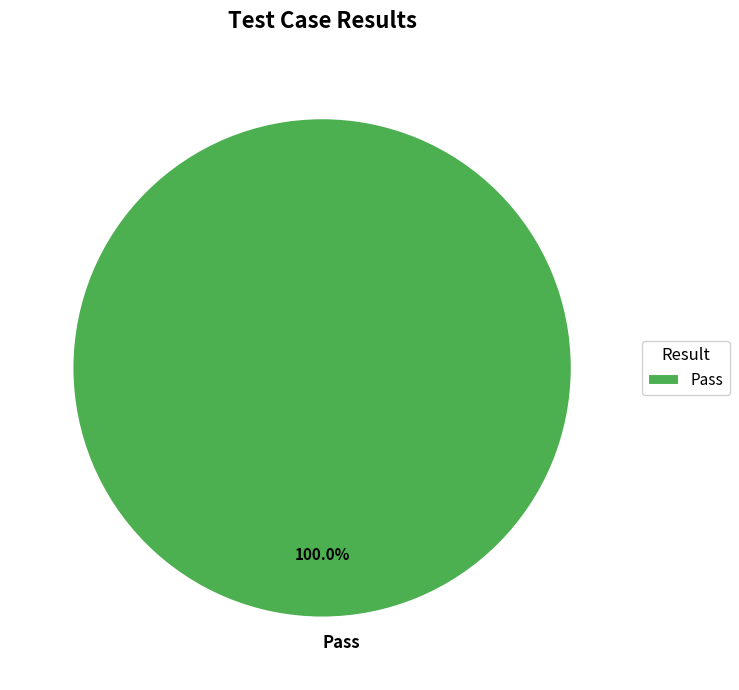

Is there any slice that represents more than half of the pie?

Yes